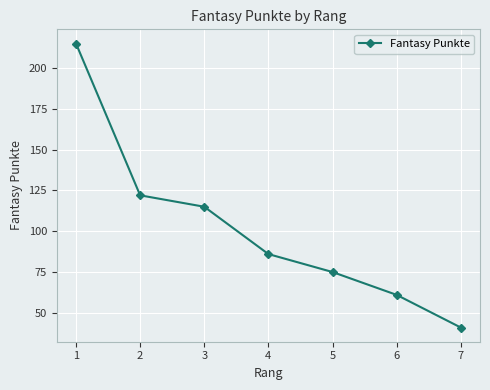

Reading left to right, list all the values displayed in this chart.

215	122	115	86	75	61	41